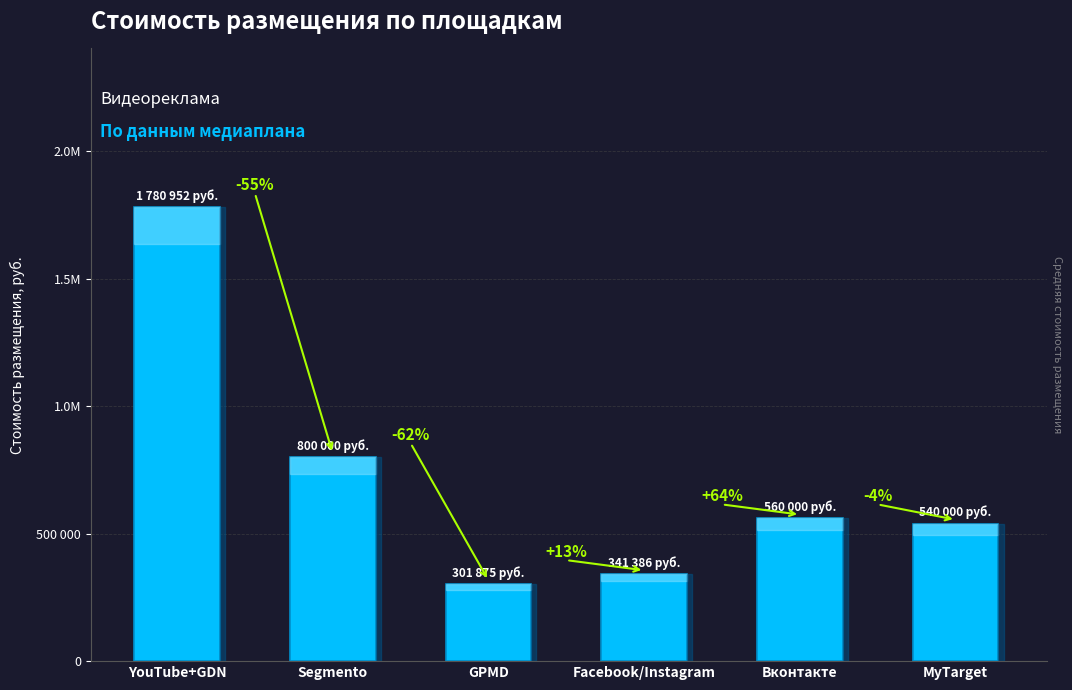

Is it true that the value at GPMD is 198799.0?

False